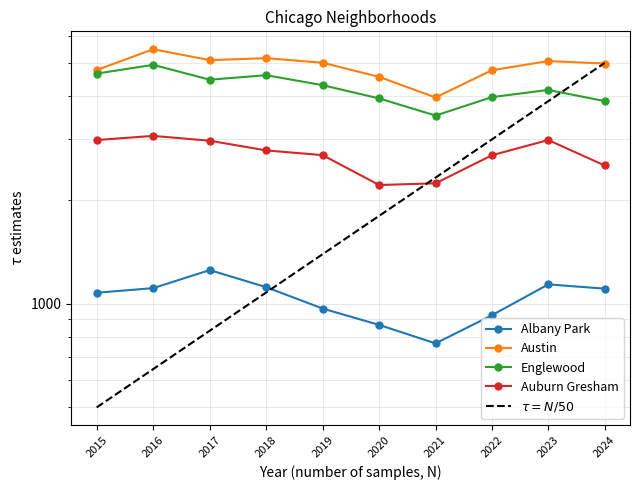

How many values in the Englewood series are below 4310?

5